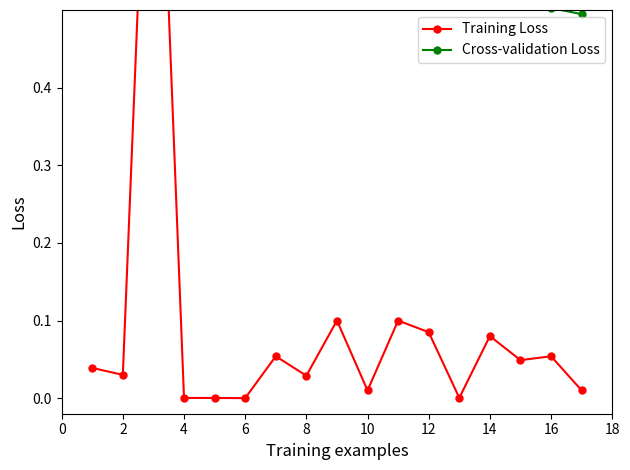

True or false: Cross-validation Loss and Training Loss cross at least once.

False